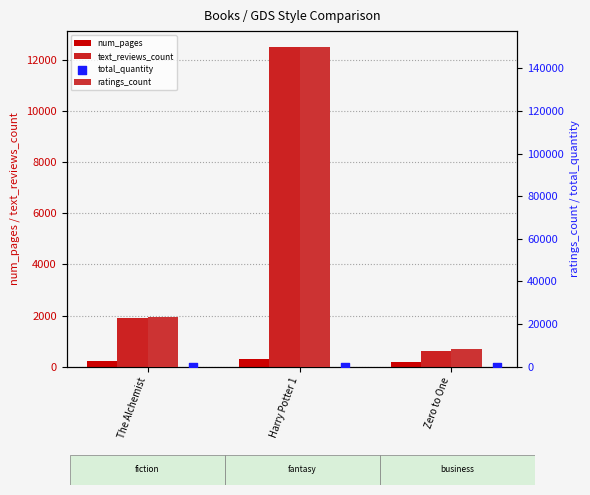

What is the total value across all series at The Alchemist?

25566